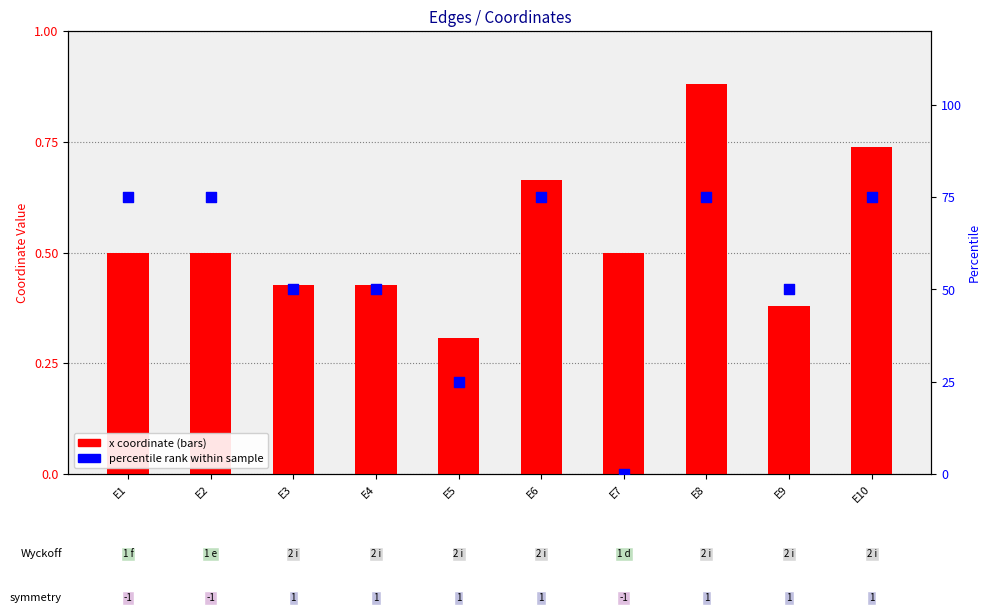

Which series has the largest total across all categories?

percentile rank